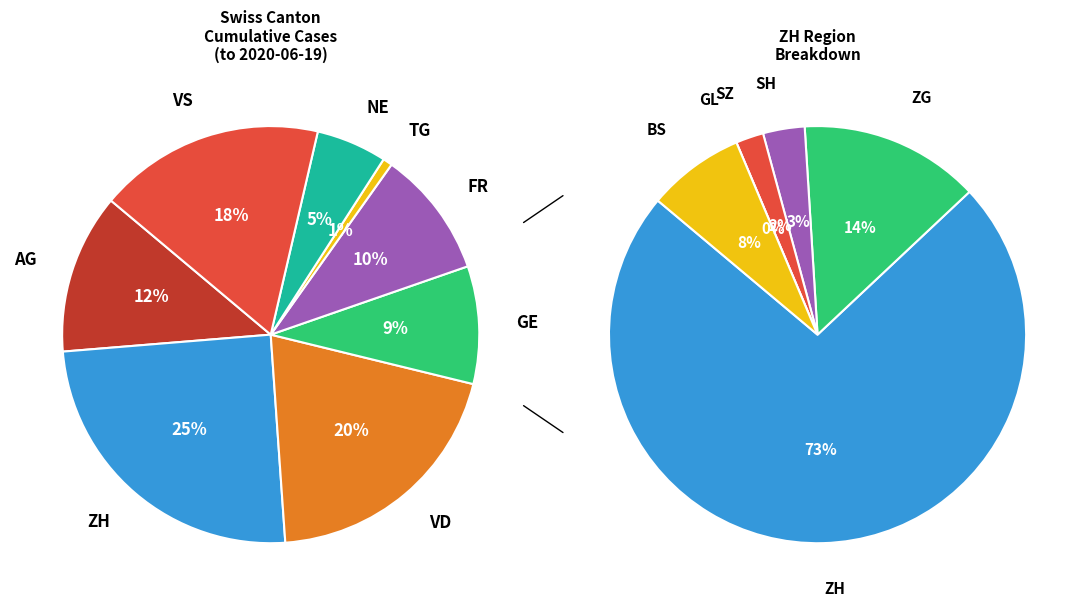

Combined, do 2020-06-07 and 2020-06-19 account for over 50%?

No